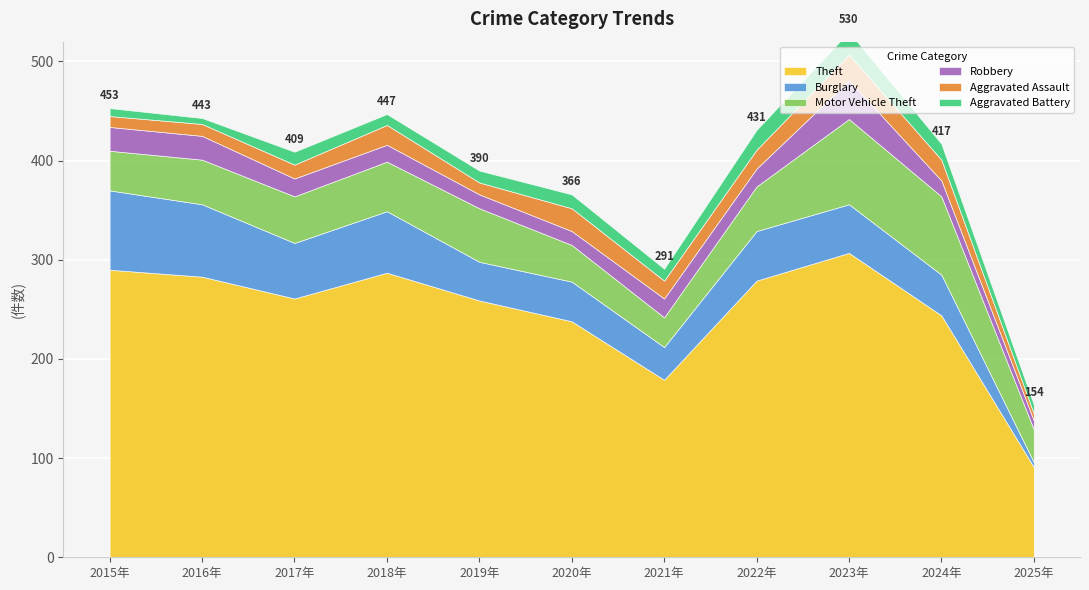

Reading left to right, what are all the values shown in this chart?

Theft: 2015=290	2016=283	2017=261	2018=287	2019=259	2020=238	2021=179	2022=279	2023=307	2024=244	2025=91
Burglary: 2015=80	2016=73	2017=56	2018=62	2019=39	2020=40	2021=33	2022=50	2023=49	2024=41	2025=5
Motor Vehicle Theft: 2015=40	2016=45	2017=47	2018=50	2019=54	2020=37	2021=30	2022=45	2023=86	2024=79	2025=33
Robbery: 2015=24	2016=24	2017=18	2018=17	2019=14	2020=14	2021=19	2022=18	2023=39	2024=16	2025=9
Aggravated Assault: 2015=11	2016=12	2017=14	2018=20	2019=12	2020=23	2021=18	2022=19	2023=26	2024=21	2025=7
Aggravated Battery: 2015=8	2016=6	2017=13	2018=11	2019=12	2020=14	2021=12	2022=20	2023=23	2024=16	2025=9